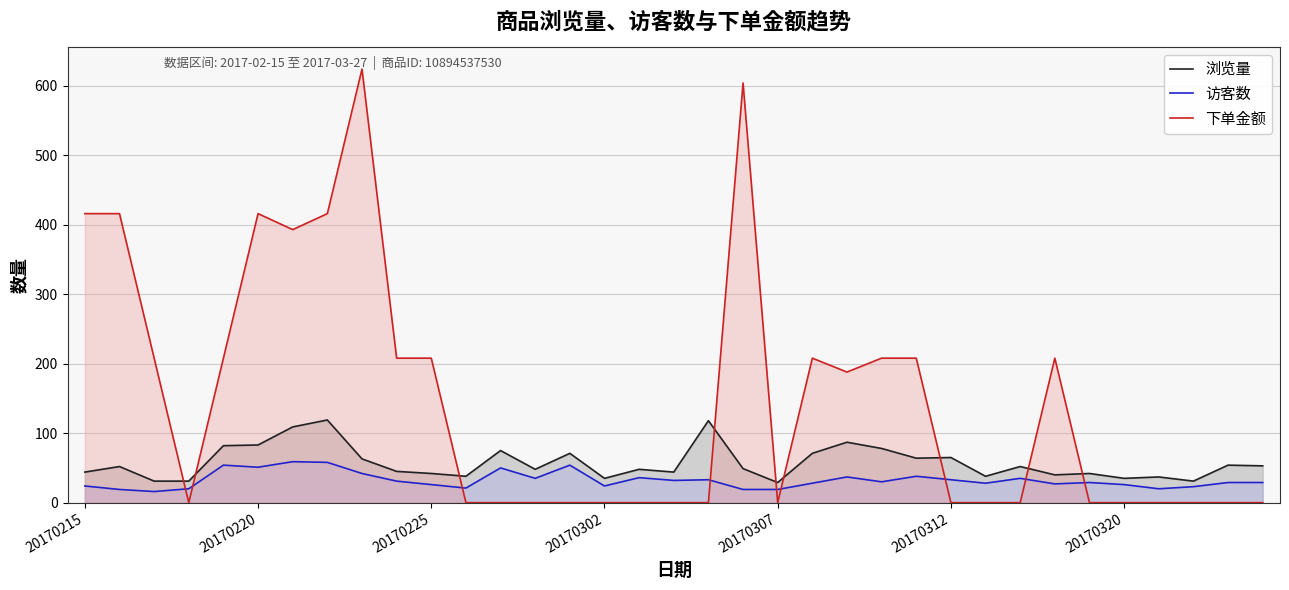

Rank the series by their average value, from highest to lowest.

下单金额, 浏览量, 访客数